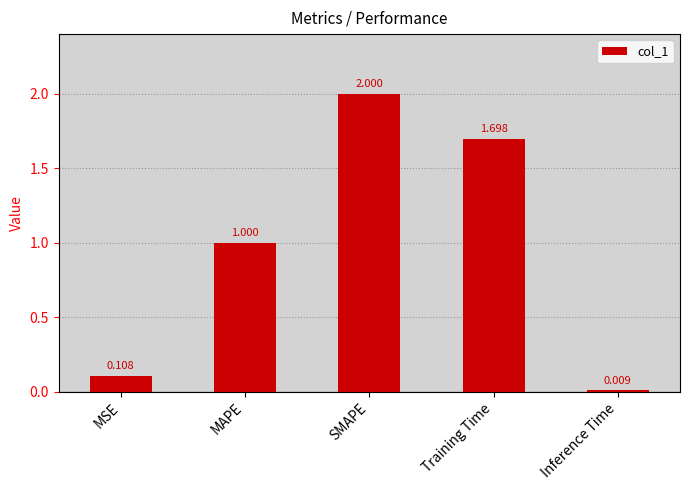

Where is the data nearest to the value 1?

MAPE